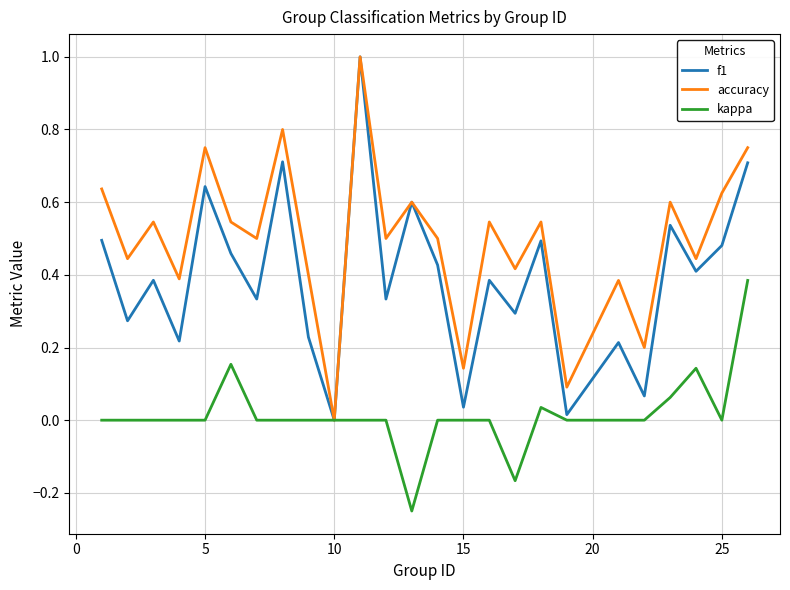

List the series in order of their overall mean, lowest first.

kappa, f1, accuracy